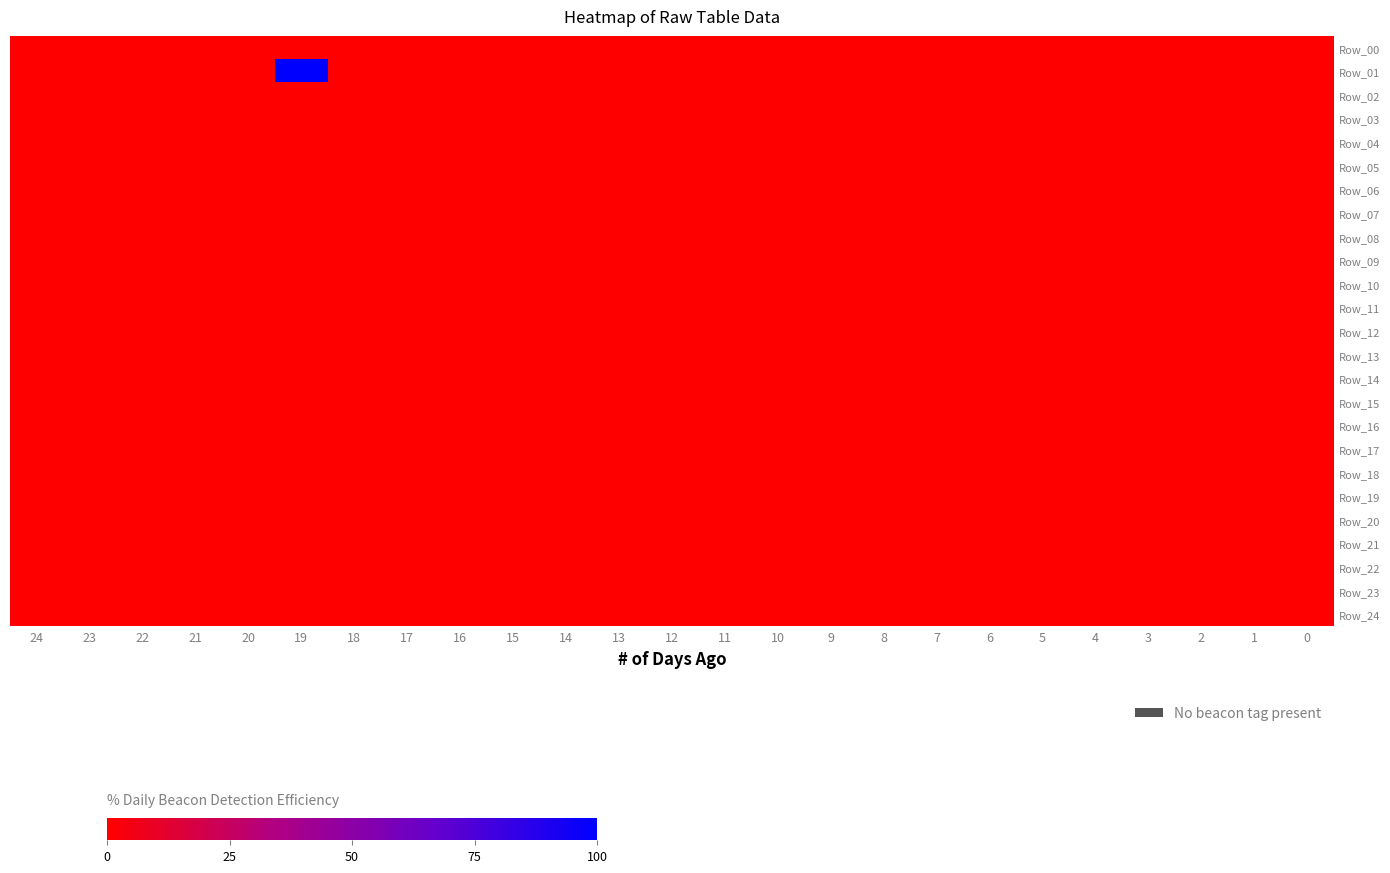

Reading left to right, extract all data points from this chart.

Row_00: 24=0	23=0	22=0	21=0	20=0	19=0	18=0	17=0	16=0	15=0	14=0	13=0	12=0	11=0	10=0	9=0	8=0	7=0	6=0	5=0	4=0	3=0	2=0	1=0	0=0
Row_01: 24=0	23=0	22=0	21=0	20=0	19=1	18=0	17=0	16=0	15=0	14=0	13=0	12=0	11=0	10=0	9=0	8=0	7=0	6=0	5=0	4=0	3=0	2=0	1=0	0=0
Row_02: 24=0	23=0	22=0	21=0	20=0	19=0	18=0	17=0	16=0	15=0	14=0	13=0	12=0	11=0	10=0	9=0	8=0	7=0	6=0	5=0	4=0	3=0	2=0	1=0	0=0
Row_03: 24=0	23=0	22=0	21=0	20=0	19=0	18=0	17=0	16=0	15=0	14=0	13=0	12=0	11=0	10=0	9=0	8=0	7=0	6=0	5=0	4=0	3=0	2=0	1=0	0=0
Row_04: 24=0	23=0	22=0	21=0	20=0	19=0	18=0	17=0	16=0	15=0	14=0	13=0	12=0	11=0	10=0	9=0	8=0	7=0	6=0	5=0	4=0	3=0	2=0	1=0	0=0
Row_05: 24=0	23=0	22=0	21=0	20=0	19=0	18=0	17=0	16=0	15=0	14=0	13=0	12=0	11=0	10=0	9=0	8=0	7=0	6=0	5=0	4=0	3=0	2=0	1=0	0=0
Row_06: 24=0	23=0	22=0	21=0	20=0	19=0	18=0	17=0	16=0	15=0	14=0	13=0	12=0	11=0	10=0	9=0	8=0	7=0	6=0	5=0	4=0	3=0	2=0	1=0	0=0
Row_07: 24=0	23=0	22=0	21=0	20=0	19=0	18=0	17=0	16=0	15=0	14=0	13=0	12=0	11=0	10=0	9=0	8=0	7=0	6=0	5=0	4=0	3=0	2=0	1=0	0=0
Row_08: 24=0	23=0	22=0	21=0	20=0	19=0	18=0	17=0	16=0	15=0	14=0	13=0	12=0	11=0	10=0	9=0	8=0	7=0	6=0	5=0	4=0	3=0	2=0	1=0	0=0
Row_09: 24=0	23=0	22=0	21=0	20=0	19=0	18=0	17=0	16=0	15=0	14=0	13=0	12=0	11=0	10=0	9=0	8=0	7=0	6=0	5=0	4=0	3=0	2=0	1=0	0=0
Row_10: 24=0	23=0	22=0	21=0	20=0	19=0	18=0	17=0	16=0	15=0	14=0	13=0	12=0	11=0	10=0	9=0	8=0	7=0	6=0	5=0	4=0	3=0	2=0	1=0	0=0
Row_11: 24=0	23=0	22=0	21=0	20=0	19=0	18=0	17=0	16=0	15=0	14=0	13=0	12=0	11=0	10=0	9=0	8=0	7=0	6=0	5=0	4=0	3=0	2=0	1=0	0=0
Row_12: 24=0	23=0	22=0	21=0	20=0	19=0	18=0	17=0	16=0	15=0	14=0	13=0	12=0	11=0	10=0	9=0	8=0	7=0	6=0	5=0	4=0	3=0	2=0	1=0	0=0
Row_13: 24=0	23=0	22=0	21=0	20=0	19=0	18=0	17=0	16=0	15=0	14=0	13=0	12=0	11=0	10=0	9=0	8=0	7=0	6=0	5=0	4=0	3=0	2=0	1=0	0=0
Row_14: 24=0	23=0	22=0	21=0	20=0	19=0	18=0	17=0	16=0	15=0	14=0	13=0	12=0	11=0	10=0	9=0	8=0	7=0	6=0	5=0	4=0	3=0	2=0	1=0	0=0
Row_15: 24=0	23=0	22=0	21=0	20=0	19=0	18=0	17=0	16=0	15=0	14=0	13=0	12=0	11=0	10=0	9=0	8=0	7=0	6=0	5=0	4=0	3=0	2=0	1=0	0=0
Row_16: 24=0	23=0	22=0	21=0	20=0	19=0	18=0	17=0	16=0	15=0	14=0	13=0	12=0	11=0	10=0	9=0	8=0	7=0	6=0	5=0	4=0	3=0	2=0	1=0	0=0
Row_17: 24=0	23=0	22=0	21=0	20=0	19=0	18=0	17=0	16=0	15=0	14=0	13=0	12=0	11=0	10=0	9=0	8=0	7=0	6=0	5=0	4=0	3=0	2=0	1=0	0=0
Row_18: 24=0	23=0	22=0	21=0	20=0	19=0	18=0	17=0	16=0	15=0	14=0	13=0	12=0	11=0	10=0	9=0	8=0	7=0	6=0	5=0	4=0	3=0	2=0	1=0	0=0
Row_19: 24=0	23=0	22=0	21=0	20=0	19=0	18=0	17=0	16=0	15=0	14=0	13=0	12=0	11=0	10=0	9=0	8=0	7=0	6=0	5=0	4=0	3=0	2=0	1=0	0=0
Row_20: 24=0	23=0	22=0	21=0	20=0	19=0	18=0	17=0	16=0	15=0	14=0	13=0	12=0	11=0	10=0	9=0	8=0	7=0	6=0	5=0	4=0	3=0	2=0	1=0	0=0
Row_21: 24=0	23=0	22=0	21=0	20=0	19=0	18=0	17=0	16=0	15=0	14=0	13=0	12=0	11=0	10=0	9=0	8=0	7=0	6=0	5=0	4=0	3=0	2=0	1=0	0=0
Row_22: 24=0	23=0	22=0	21=0	20=0	19=0	18=0	17=0	16=0	15=0	14=0	13=0	12=0	11=0	10=0	9=0	8=0	7=0	6=0	5=0	4=0	3=0	2=0	1=0	0=0
Row_23: 24=0	23=0	22=0	21=0	20=0	19=0	18=0	17=0	16=0	15=0	14=0	13=0	12=0	11=0	10=0	9=0	8=0	7=0	6=0	5=0	4=0	3=0	2=0	1=0	0=0
Row_24: 24=0	23=0	22=0	21=0	20=0	19=0	18=0	17=0	16=0	15=0	14=0	13=0	12=0	11=0	10=0	9=0	8=0	7=0	6=0	5=0	4=0	3=0	2=0	1=0	0=0